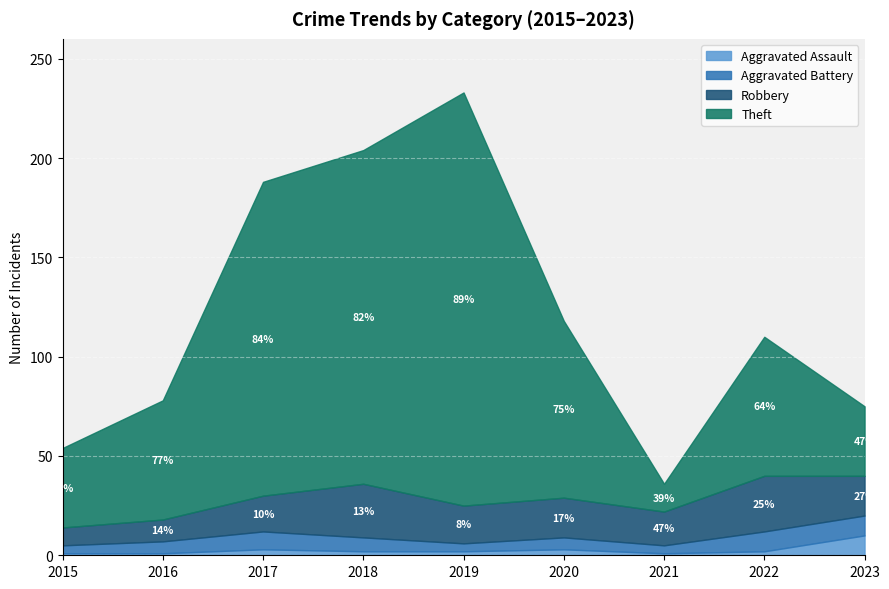

True or false: Aggravated Battery and Robbery cross at least once.

False